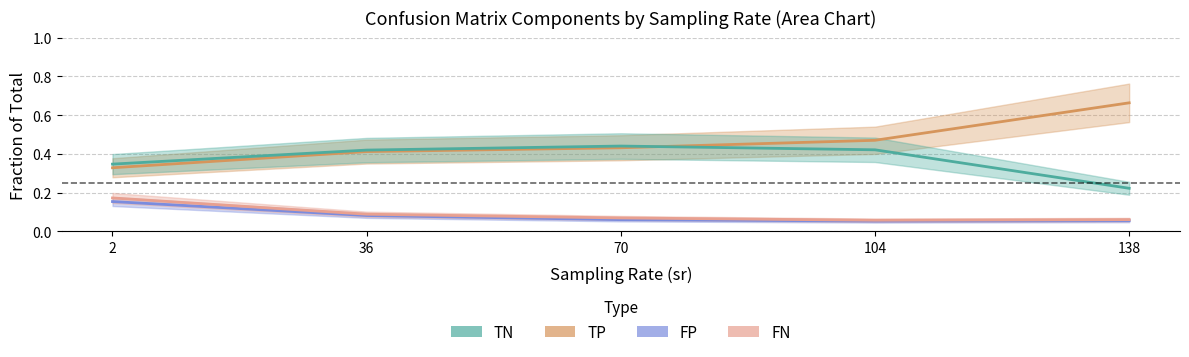

What is the difference between the highest and lowest values at 70?

0.4